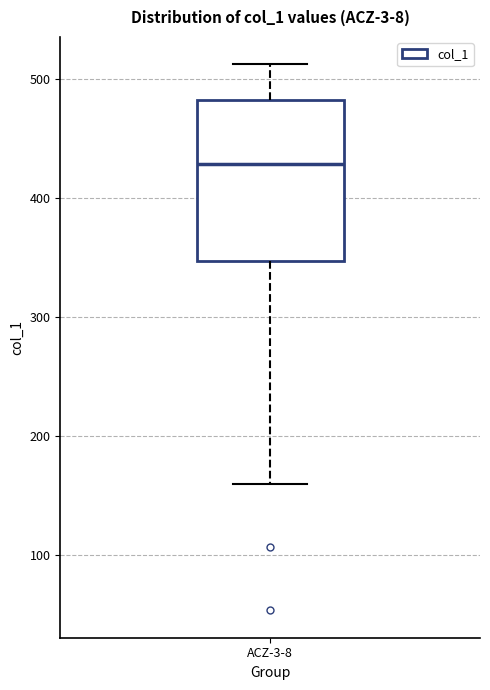

Transcribe this box plot: give where the median line is, the range the box spans, and where the two whiskers end, as read against the y-axis. The values are not printed on the chart, so give them approximately, as read against the axis.

median 430, box 350 to 480, whiskers 160 to 510